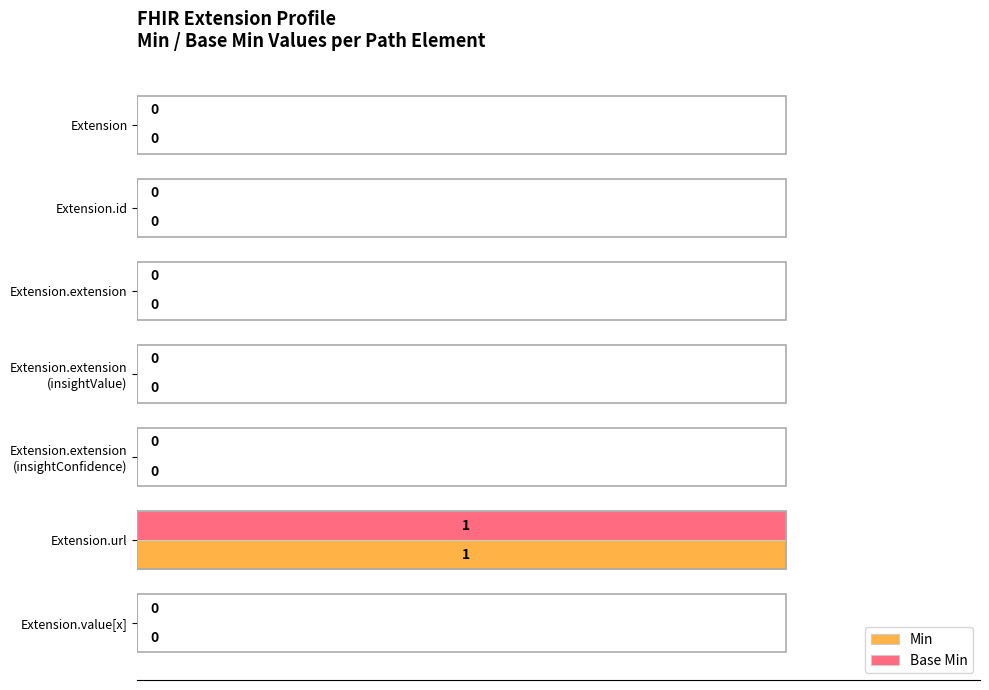

The value of Min at Extension.extension is -1. True or false?

False